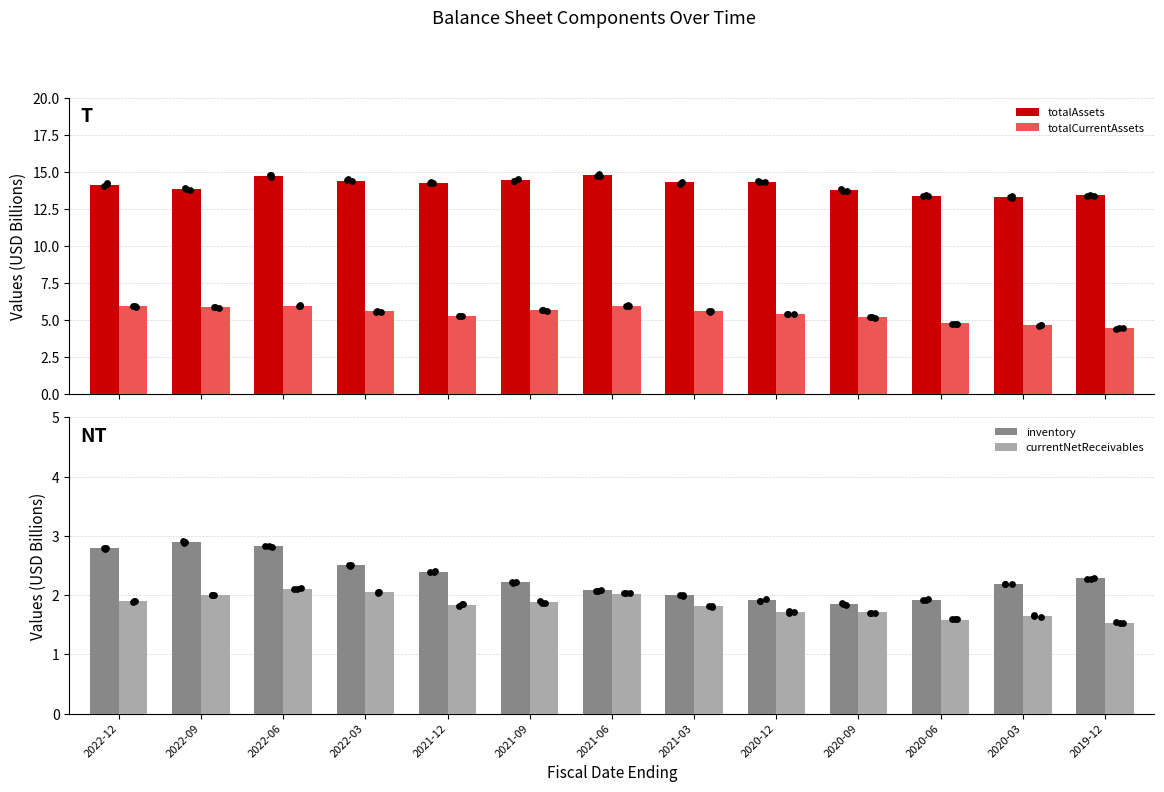

At which category is the sum across all series the highest?

2022-06